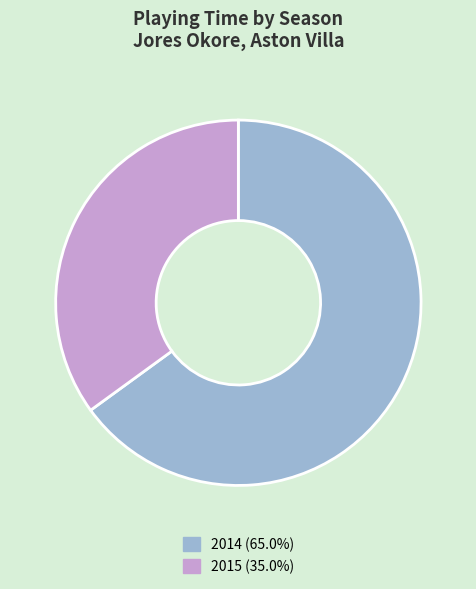

Is there a majority slice in this chart?

Yes